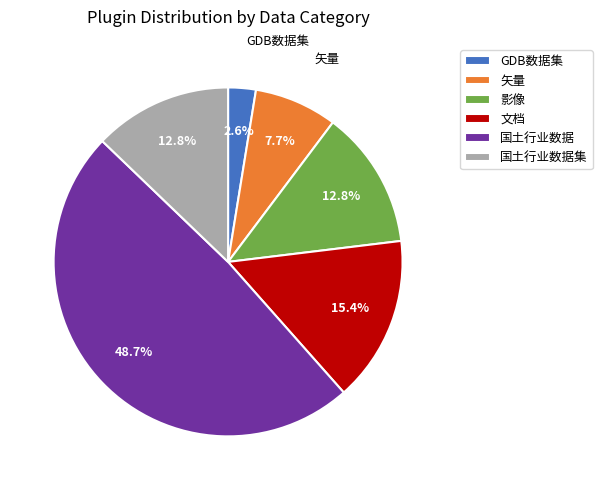

To the nearest percent, what portion does 矢量 represent?

8%